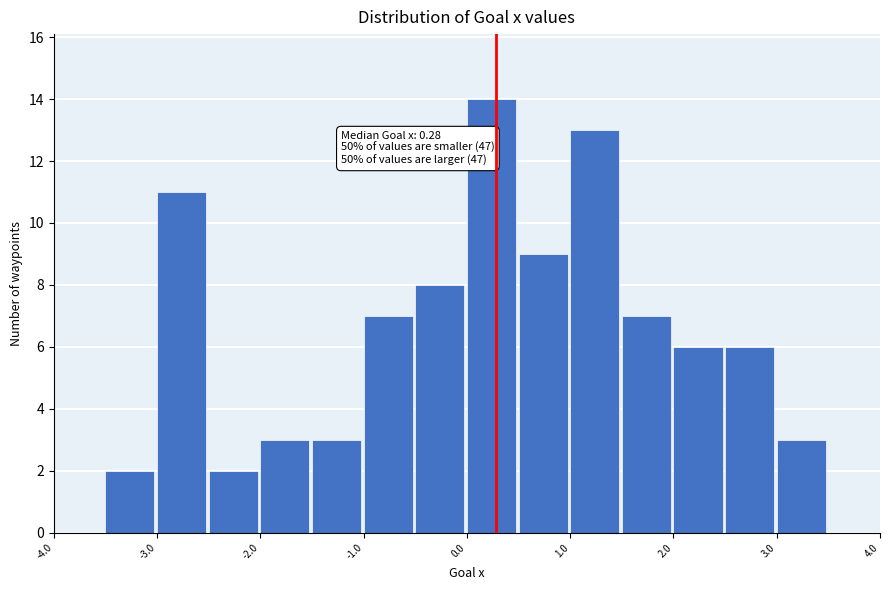

Over which range of the x-axis is the bar tallest?

0.0 to 0.5